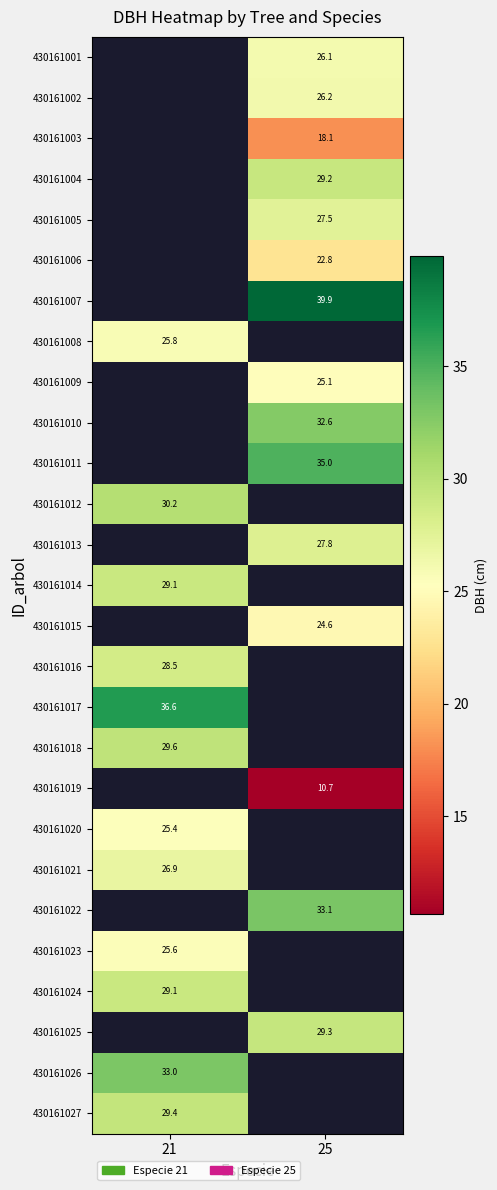

Rank the series by their maximum value, from lowest to highest.

430161018, 430161019, 430161020, 430161001, 430161002, 430161003, 430161004, 430161005, 430161006, 430161007, 430161008, 430161009, 430161010, 430161011, 430161012, 430161013, 430161014, 430161015, 430161023, 430161021, 430161016, 430161017, 430161022, 430161024, 430161025, 430161027, 430161026